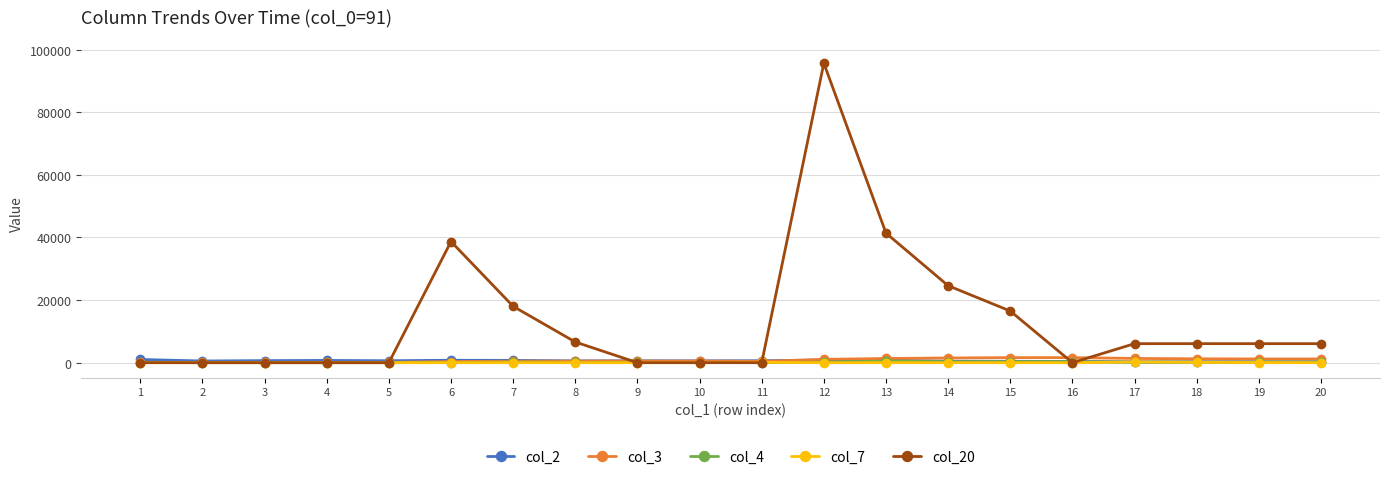

Which series has the largest range (max minus min)?

col_20